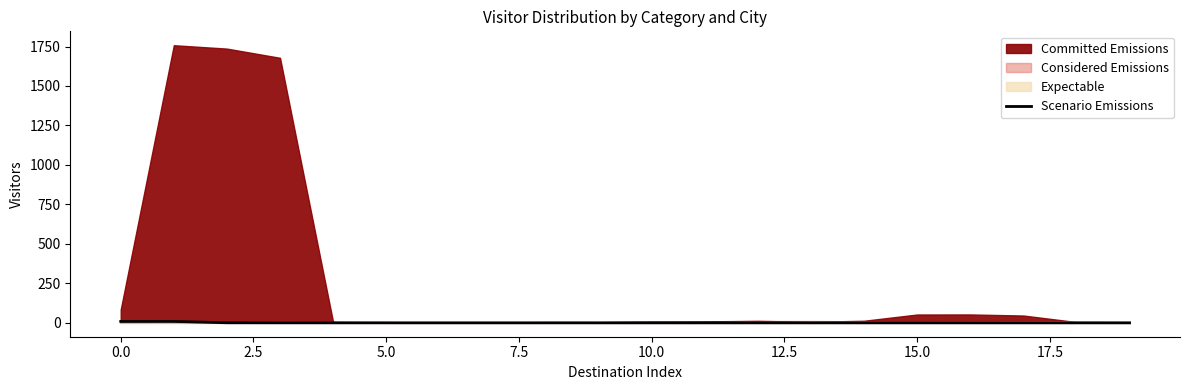

How many interior local peaks (higher than both neighbors) does the data have?

1